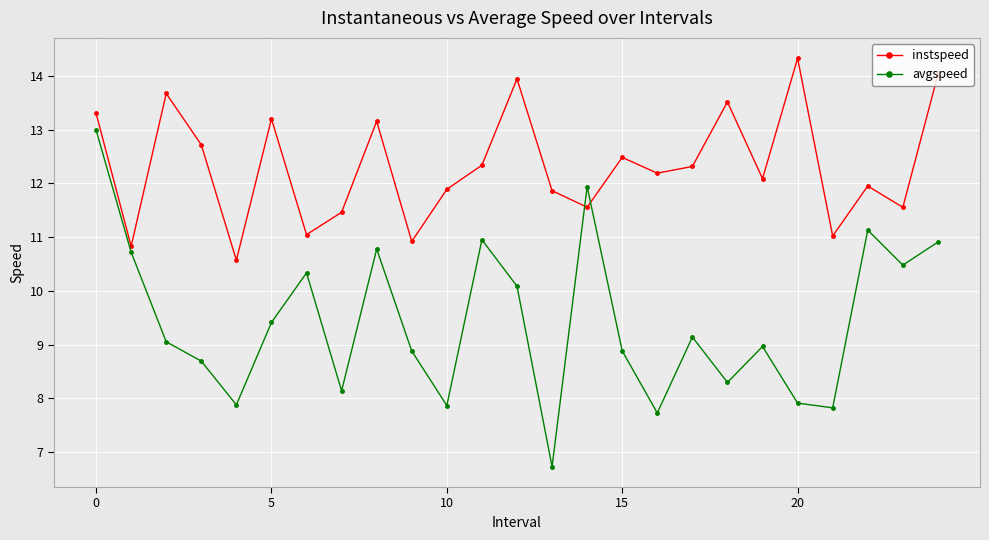

What are all the series names shown in the legend?

instspeed, avgspeed